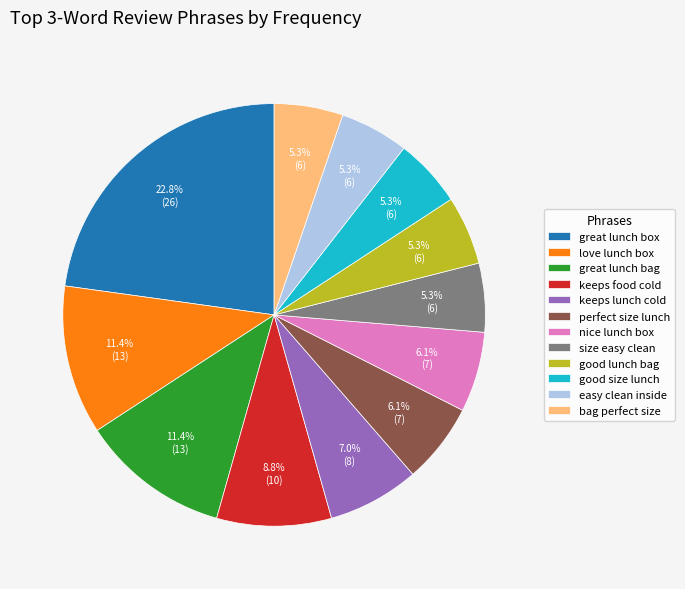

The good lunch bag slice represents 5% of the pie. True or false?

True